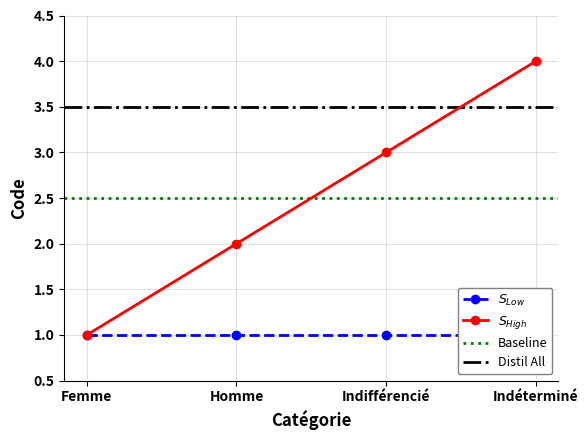

Reading left to right, transcribe all the data shown in this chart.

Femme=1	Homme=2	Indifférencié=3	Indéterminé=4